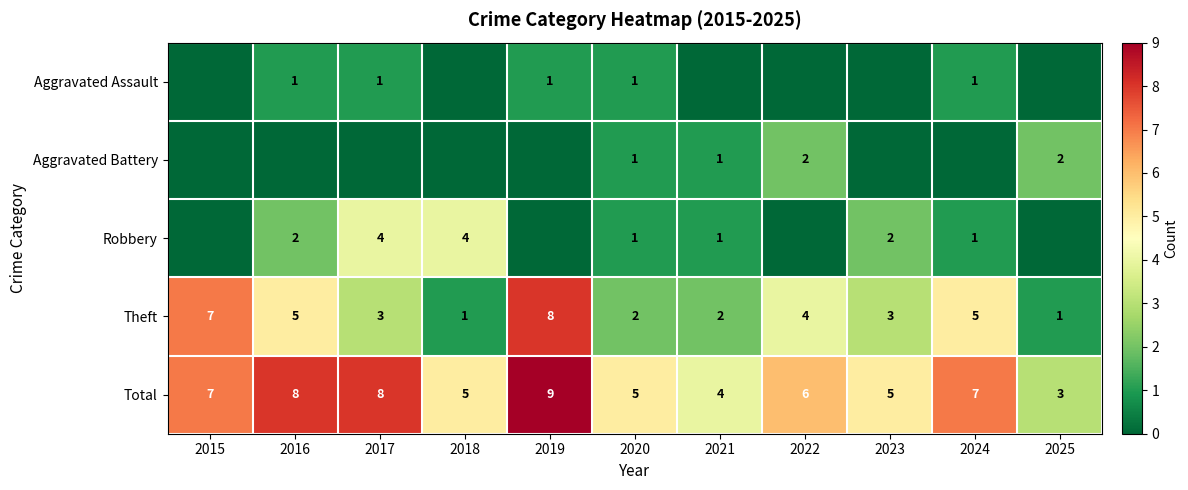

Is it true that Robbery equals 0 at 2024?

False